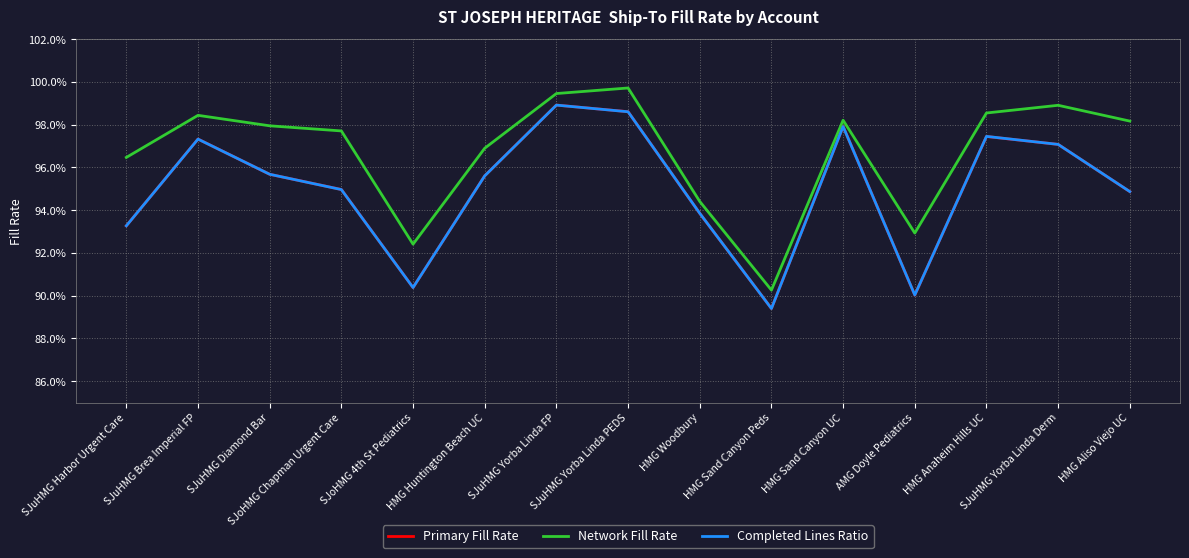

What is the label of the 13th point from the left?

HMG Anaheim Hills UC